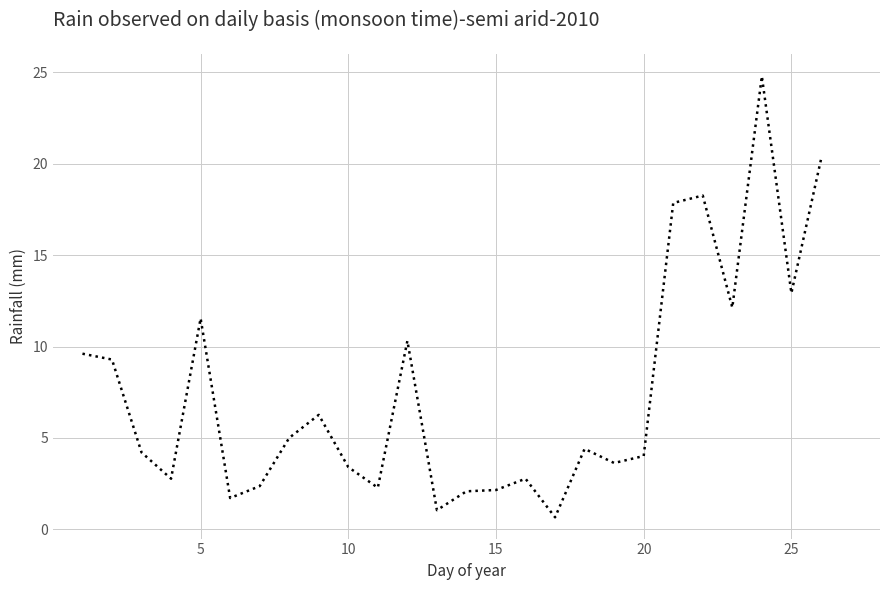

What is the maximum value shown in the chart?

24.8